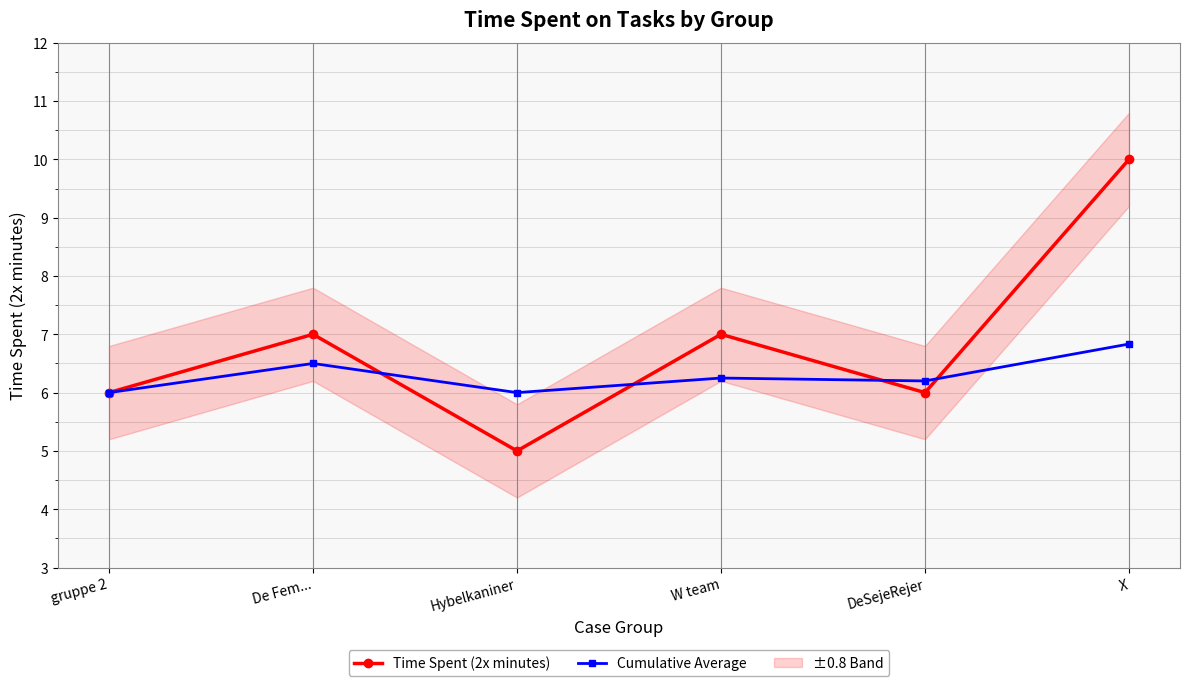

Reading right to left, extract all data points from this chart.

Time Spent (2x minutes): 10.0	6.0	7.0	5.0	7.0	6.0
Cumulative Average: 6.8	6.2	6.2	6.0	6.5	6.0